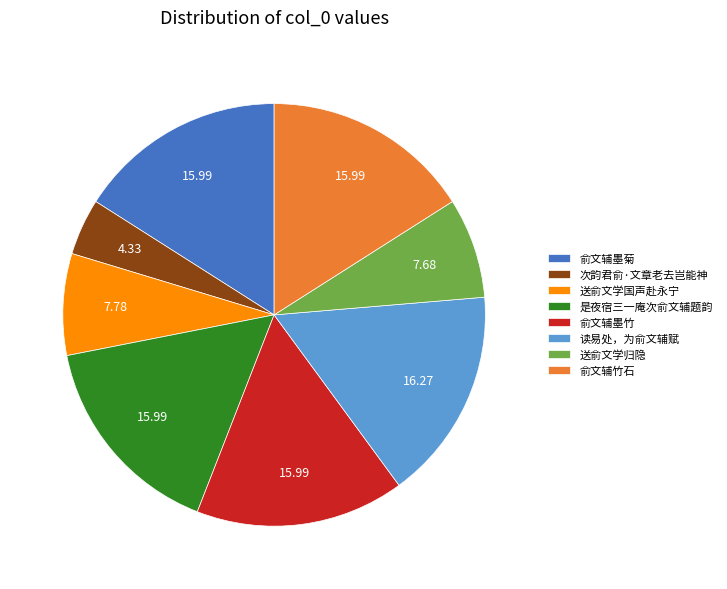

How many segments does this pie chart have?

8